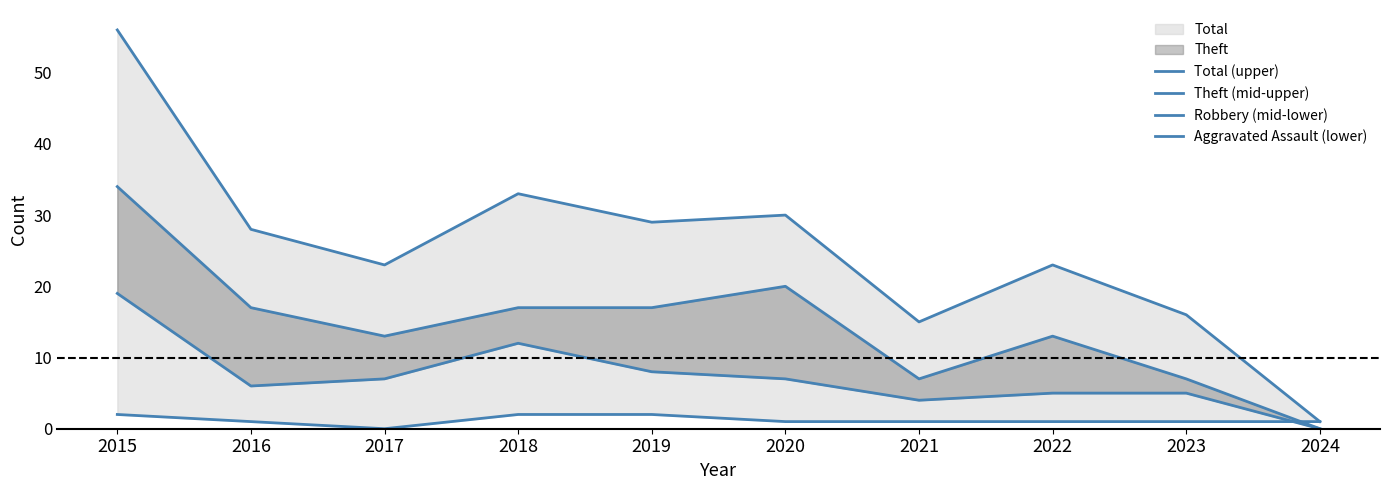

How many lines are shown in the chart?

4